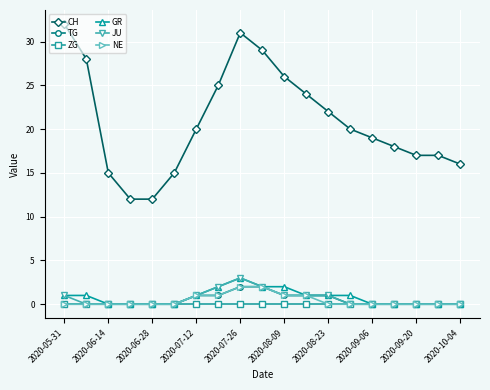

Which series has the largest range (max minus min)?

CH